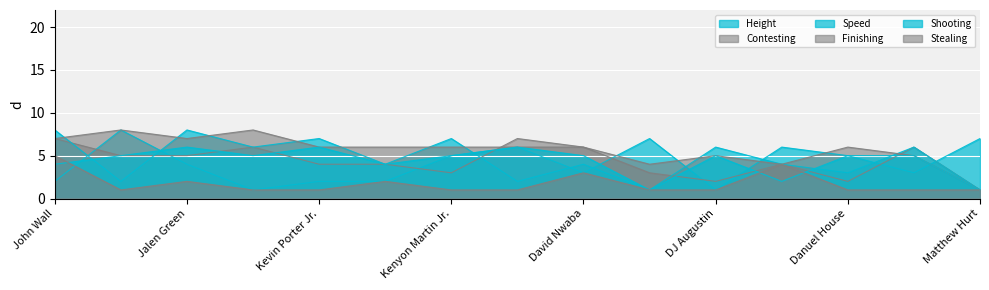

What is the smallest value displayed?

1